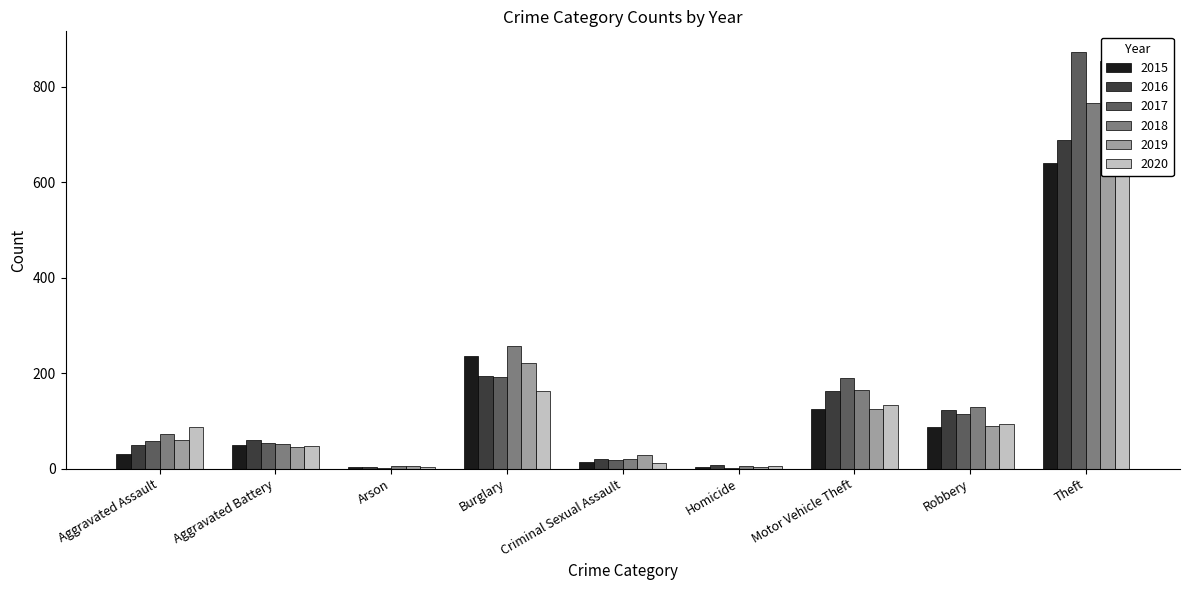

How many groups of bars are there?

9